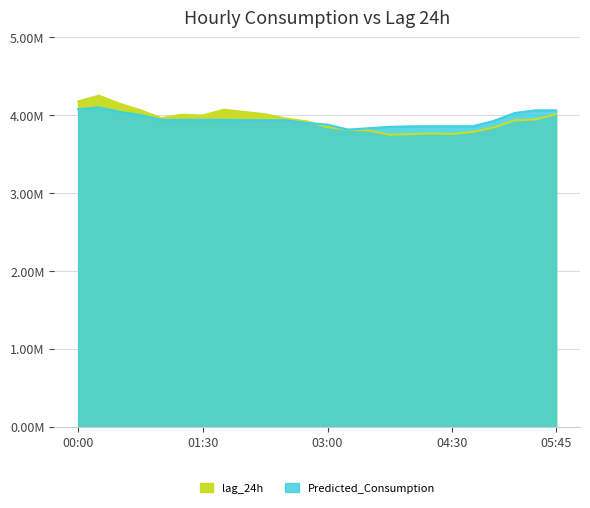

Reading left to right, transcribe all the data shown in this chart.

lag_24h: 00:00=4175.0	00:15=4249.0	00:30=4146.0	00:45=4062.0	01:00=3961.0	01:15=4005.0	01:30=3995.0	01:45=4069.0	02:00=4040.0	02:15=4011.0	02:30=3955.0	02:45=3920.0	03:00=3846.0	03:15=3814.0	03:30=3802.0	03:45=3747.0	04:00=3756.0	04:15=3765.0	04:30=3757.0	04:45=3784.0	05:00=3841.0	05:15=3932.0	05:30=3945.0	05:45=4012.0
Predicted_Consumption: 00:00=4075.4	00:15=4099.1	00:30=4041.7	00:45=4001.9	01:00=3938.8	01:15=3938.8	01:30=3938.8	01:45=3938.8	02:00=3933.9	02:15=3933.9	02:30=3933.9	02:45=3898.6	03:00=3877.6	03:15=3812.7	03:30=3832.4	03:45=3849.3	04:00=3855.6	04:15=3857.5	04:30=3857.5	04:45=3857.5	05:00=3925.1	05:15=4026.1	05:30=4061.3	05:45=4061.3